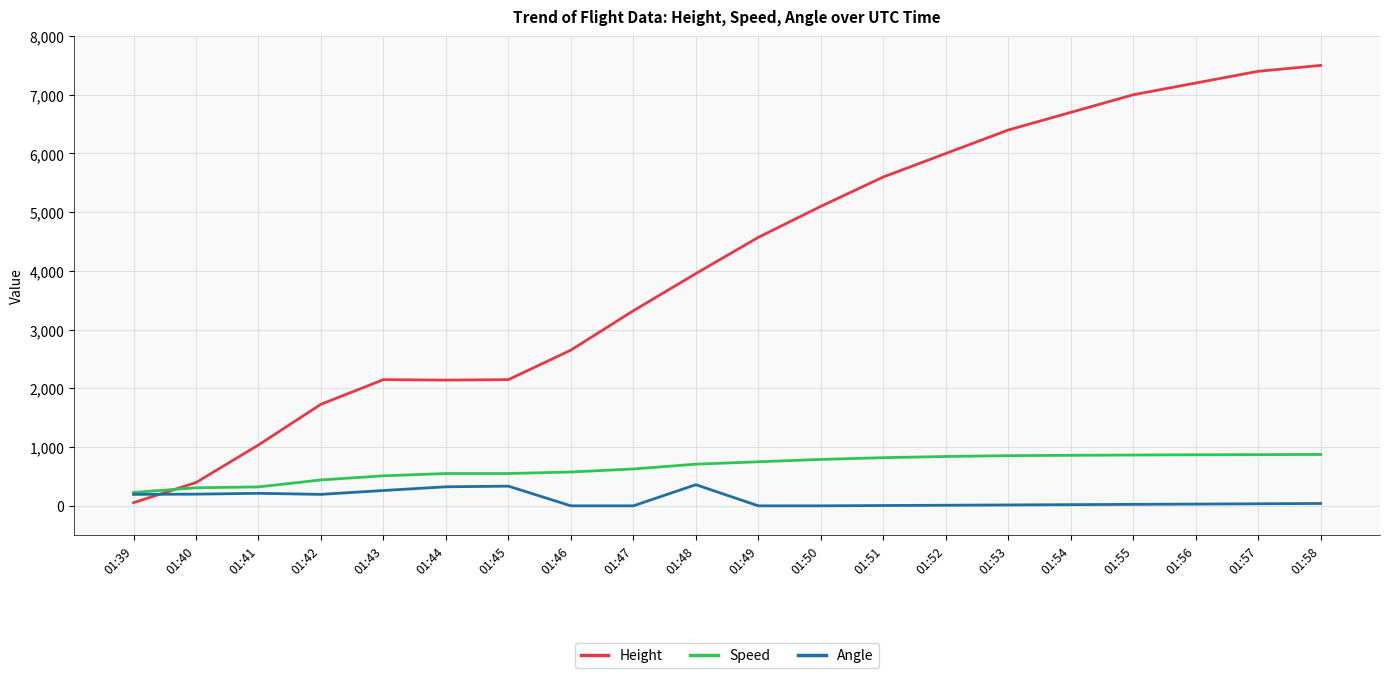

What is the sum of all Angle values?

2262.0